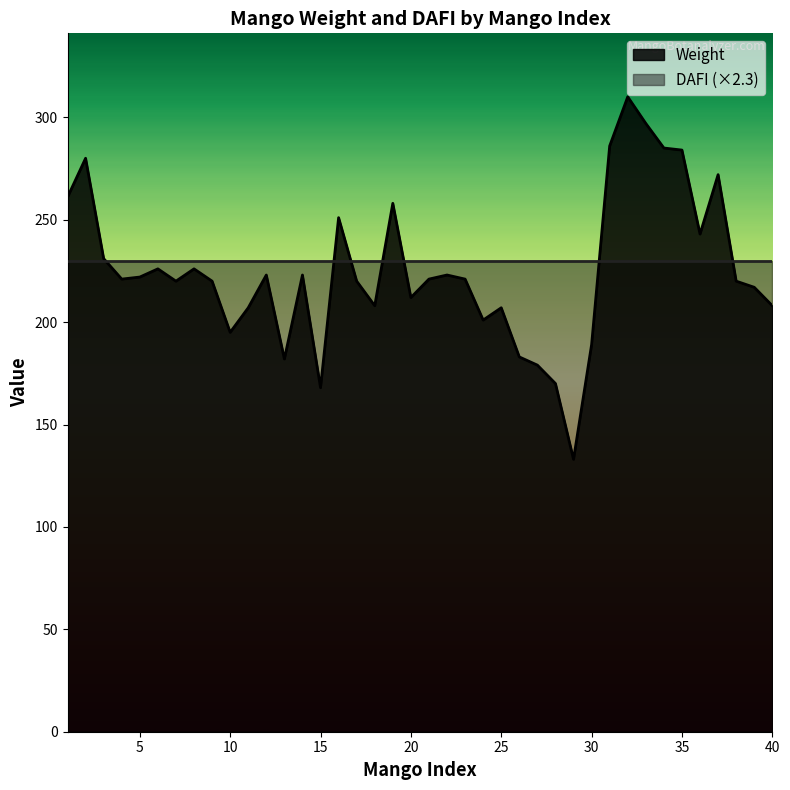

What is the change in value from 21 to 30?

-32